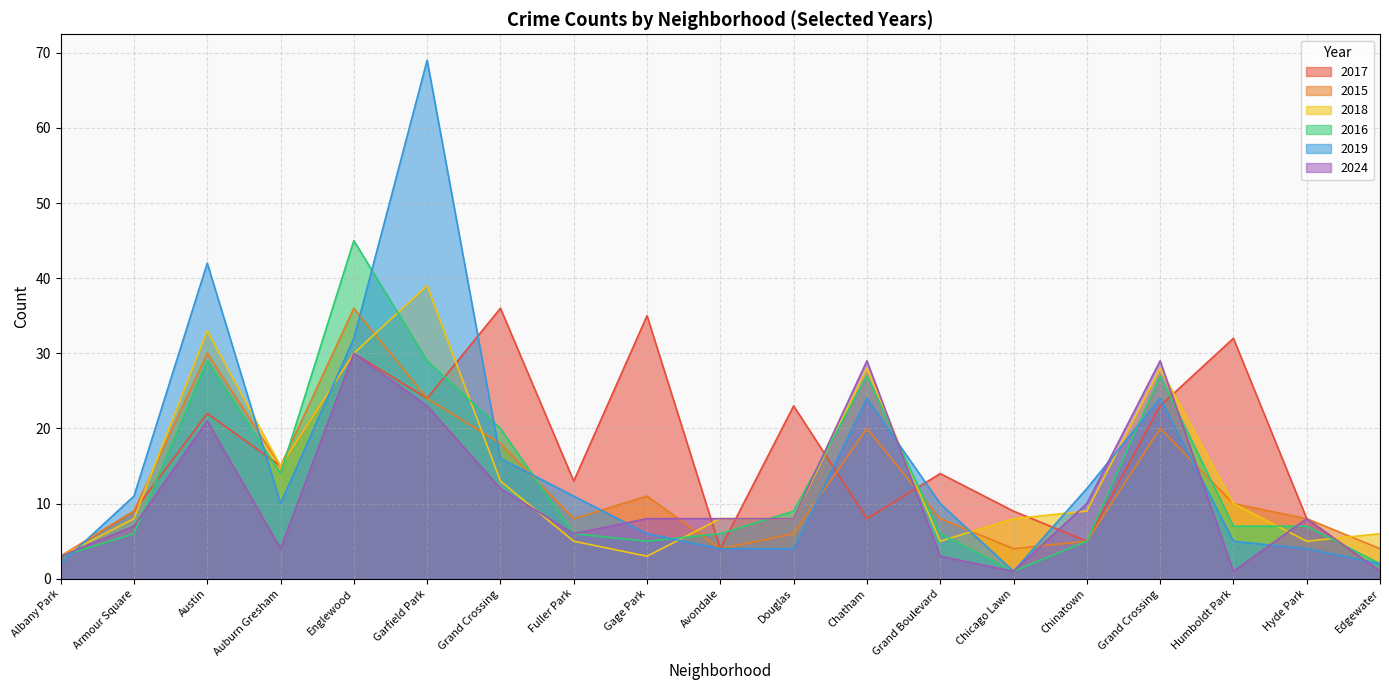

What are all the series names shown in the legend?

2017, 2015, 2018, 2016, 2019, 2024